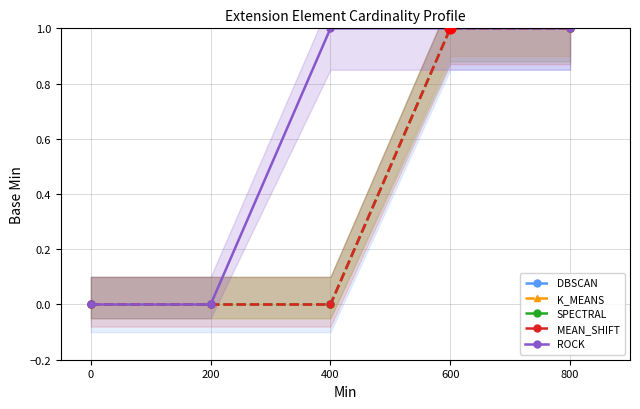

At how many categories does at least one series exceed 0?

3